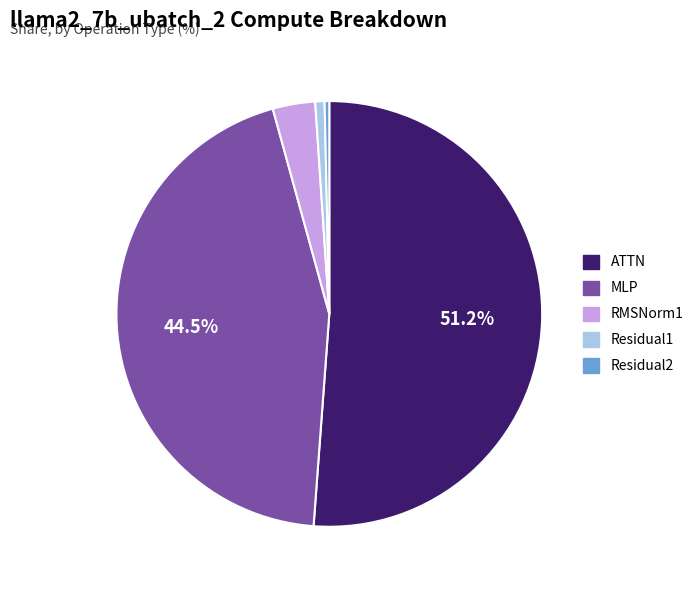

What portion of the pie excludes MLP?

55.5%